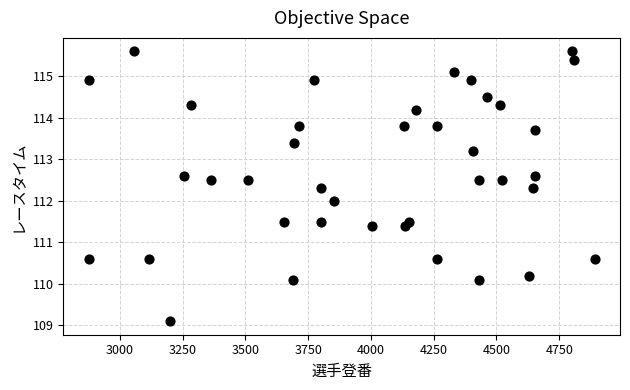

What is the range of Y values (max minus min)?

6.5